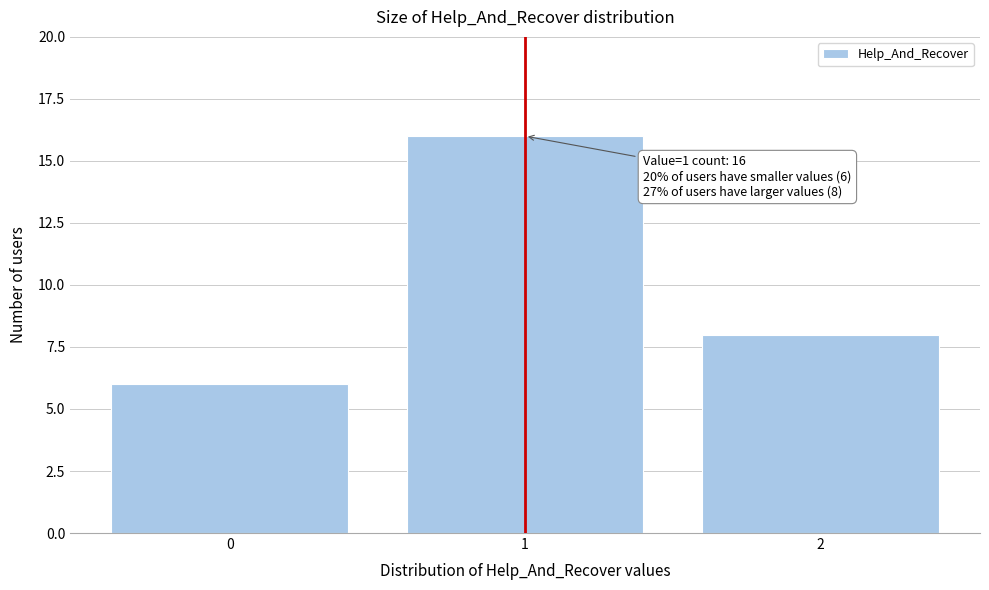

Reading left to right, extract all data points from this chart.

0=6	1=16	2=8